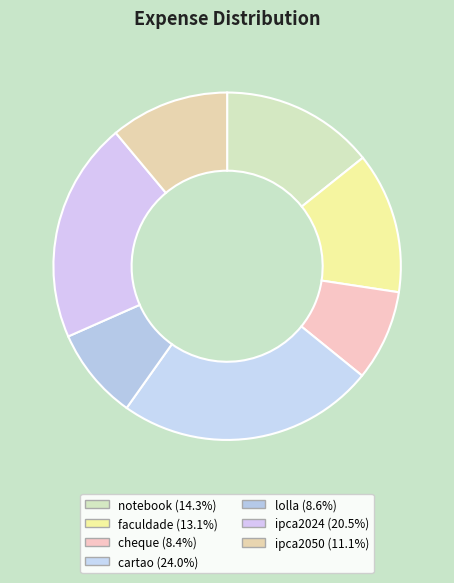

Which category has the biggest portion of the pie?

cartao